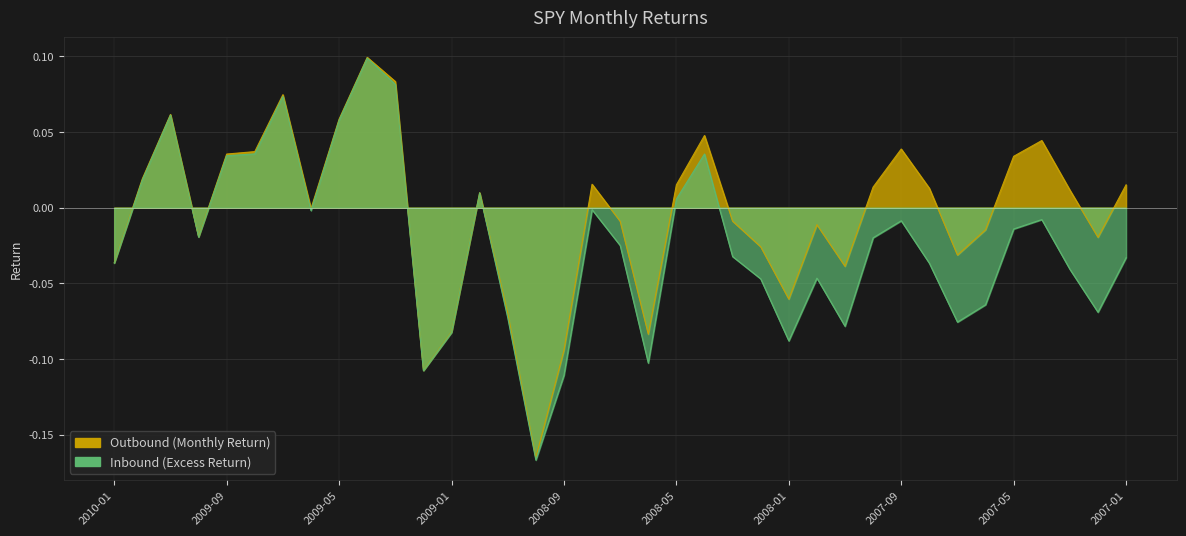

What are all the series names shown in the legend?

Outbound (Monthly Return), Inbound (Excess Return)